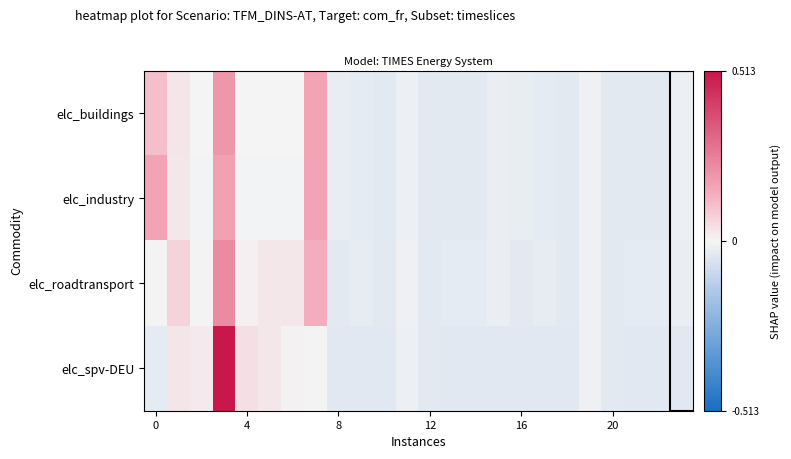

Reading left to right, what are all the values shown in this chart?

elc_buildings: 0.1	0.0	-0.0	0.2	-0.0	-0.0	-0.0	0.2	-0.0	-0.0	-0.0	-0.0	-0.0	-0.0	-0.0	-0.0	-0.0	-0.0	-0.0	-0.0	-0.0	-0.0	-0.0	-0.0
elc_industry: 0.2	0.0	-0.0	0.2	-0.0	-0.0	-0.0	0.2	-0.0	-0.0	-0.0	-0.0	-0.0	-0.0	-0.0	-0.0	-0.0	-0.0	-0.0	-0.0	-0.0	-0.0	-0.0	-0.0
elc_roadtransport: 0.0	0.1	0.0	0.2	0.0	0.0	0.0	0.1	-0.0	-0.0	-0.0	-0.0	-0.0	-0.0	-0.0	-0.0	-0.0	-0.0	-0.0	-0.0	-0.0	-0.0	-0.0	-0.0
elc_spv-DEU: -0.0	0.0	0.0	0.5	0.0	0.0	0.0	0.0	-0.0	-0.0	-0.0	-0.0	-0.0	-0.0	-0.0	-0.0	-0.0	-0.0	-0.0	-0.0	-0.0	-0.0	-0.0	-0.0